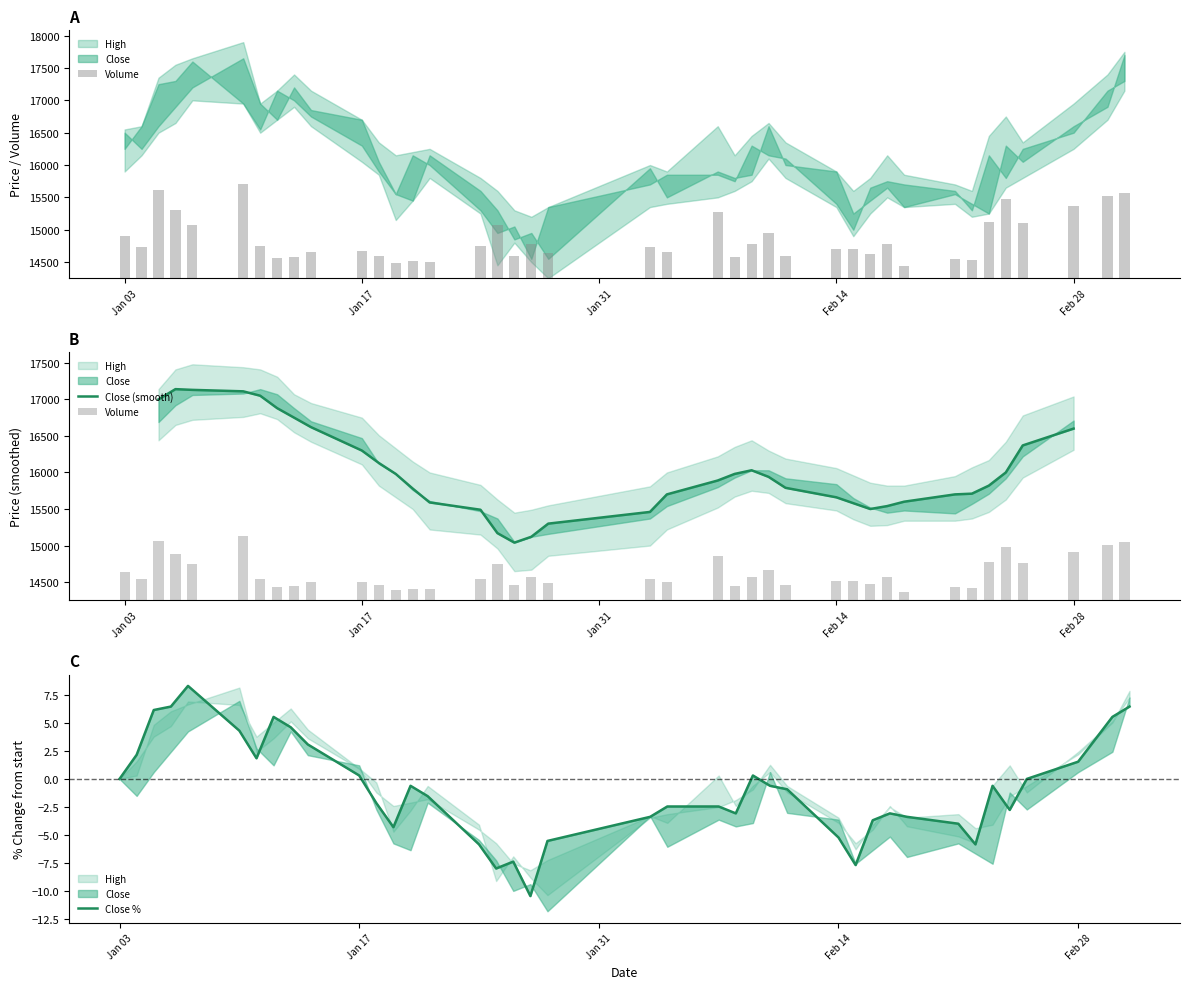

How many data points in Close (smooth) are less than 15980?

20